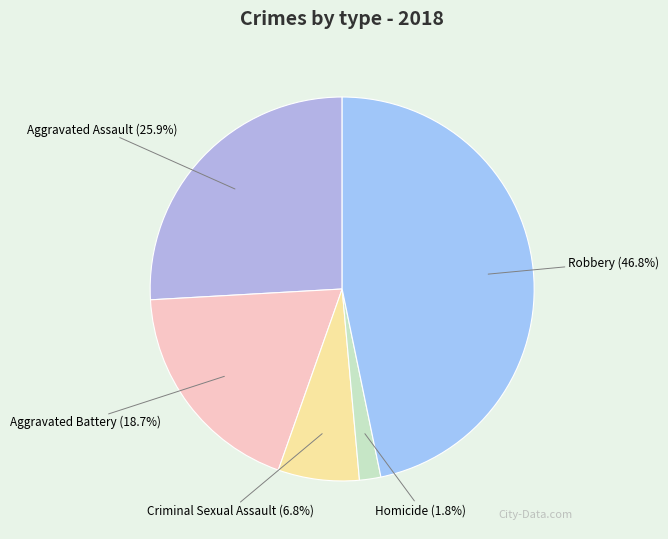

What is the ratio of the value at Aggravated Battery to the value at Robbery?

0.4